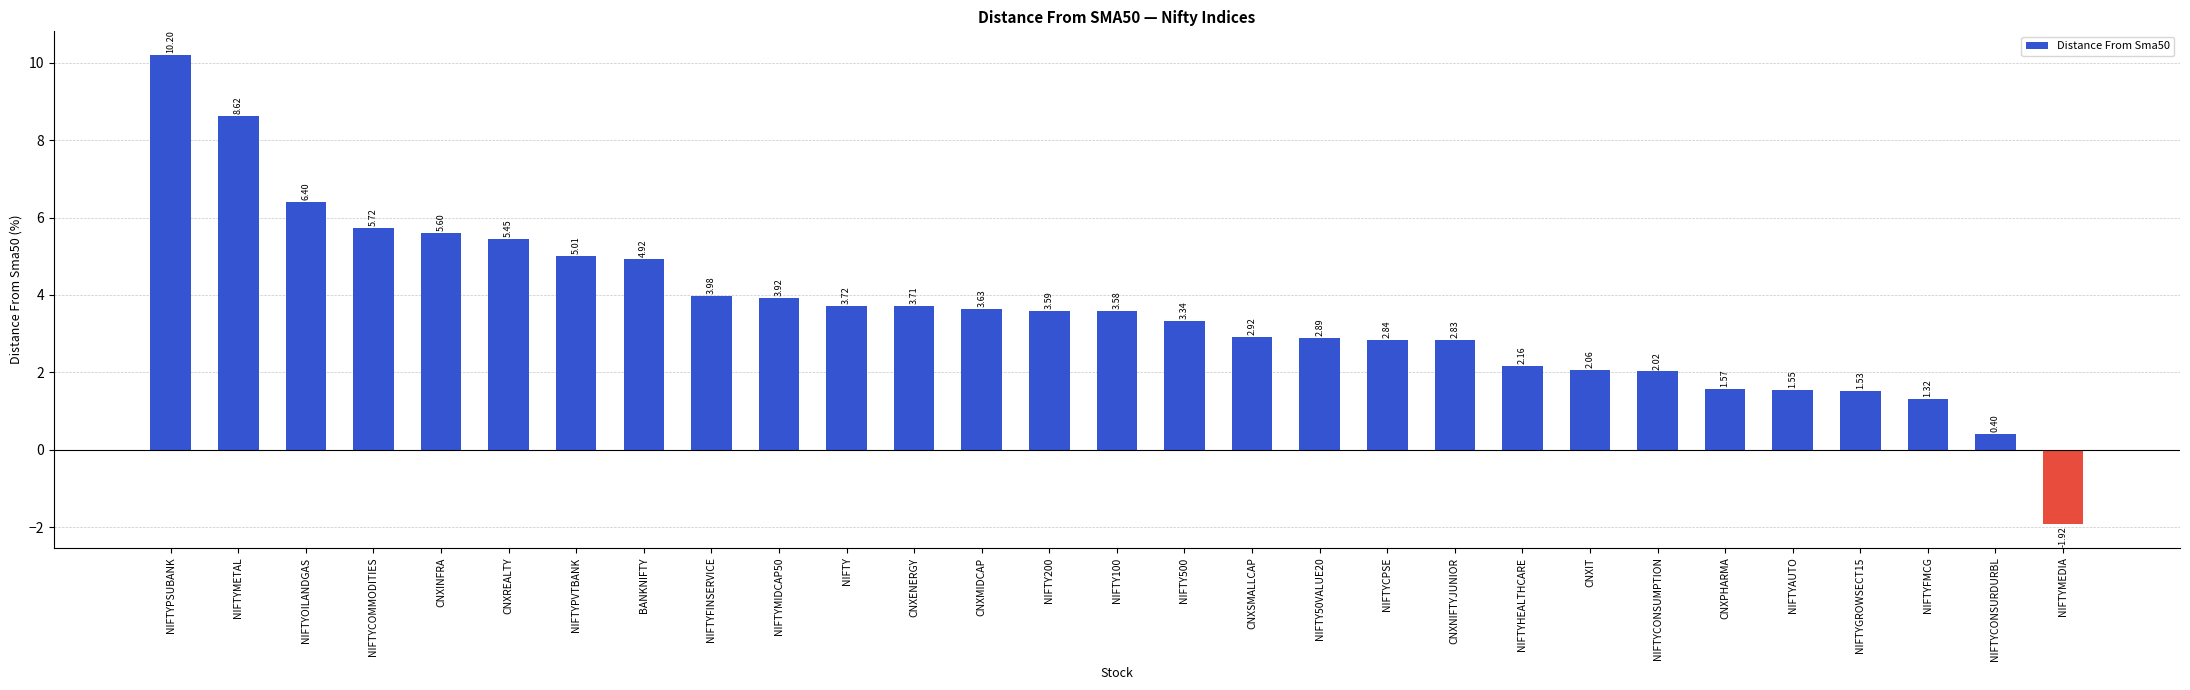

List the labels in order of value, smallest first.

NIFTYMEDIA, NIFTYCONSURDURBL, NIFTYFMCG, NIFTYGROWSECT15, NIFTYAUTO, CNXPHARMA, NIFTYCONSUMPTION, CNXIT, NIFTYHEALTHCARE, CNXNIFTYJUNIOR, NIFTYCPSE, NIFTY50VALUE20, CNXSMALLCAP, NIFTY500, NIFTY100, NIFTY200, CNXMIDCAP, CNXENERGY, NIFTY, NIFTYMIDCAP50, NIFTYFINSERVICE, BANKNIFTY, NIFTYPVTBANK, CNXREALTY, CNXINFRA, NIFTYCOMMODITIES, NIFTYOILANDGAS, NIFTYMETAL, NIFTYPSUBANK